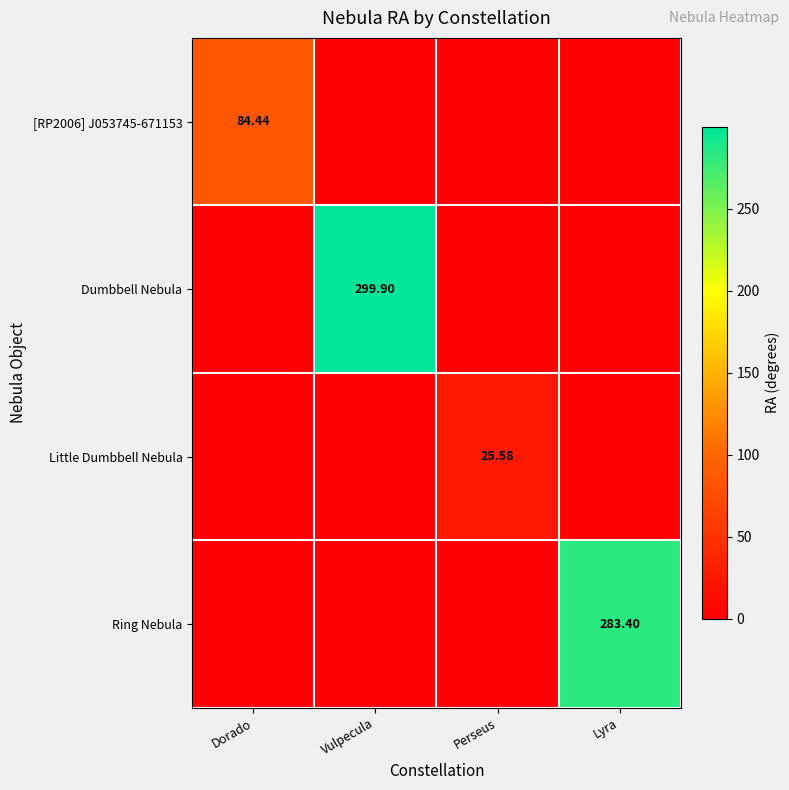

The Little Dumbbell Nebula series shows 0.0 at Vulpecula. True or false?

True